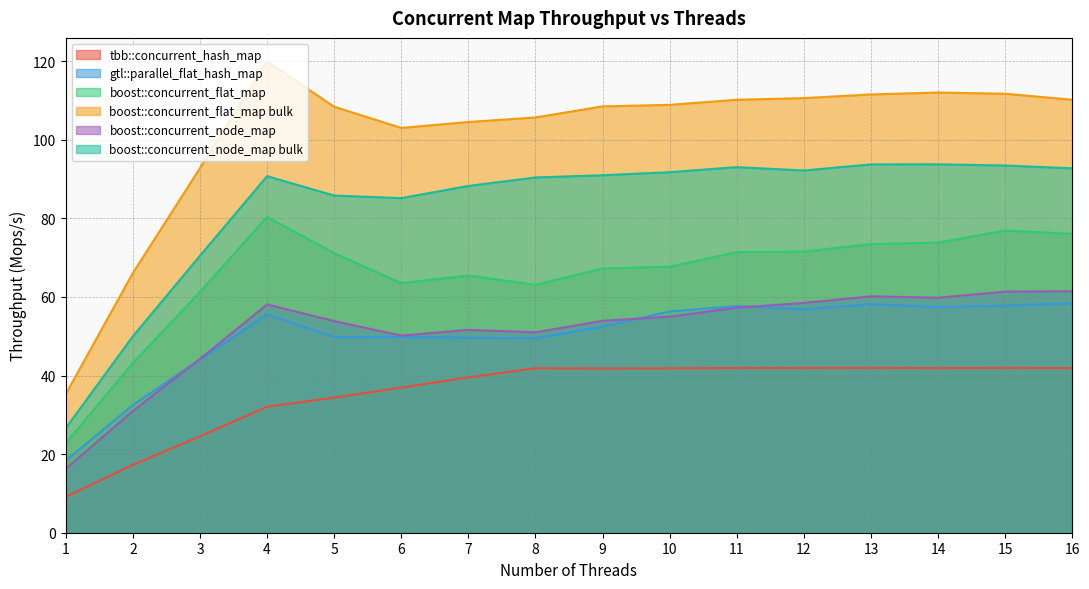

Rank the series by their maximum value, from lowest to highest.

tbb::concurrent_hash_map, gtl::parallel_flat_hash_map, boost::concurrent_node_map, boost::concurrent_flat_map, boost::concurrent_node_map bulk, boost::concurrent_flat_map bulk